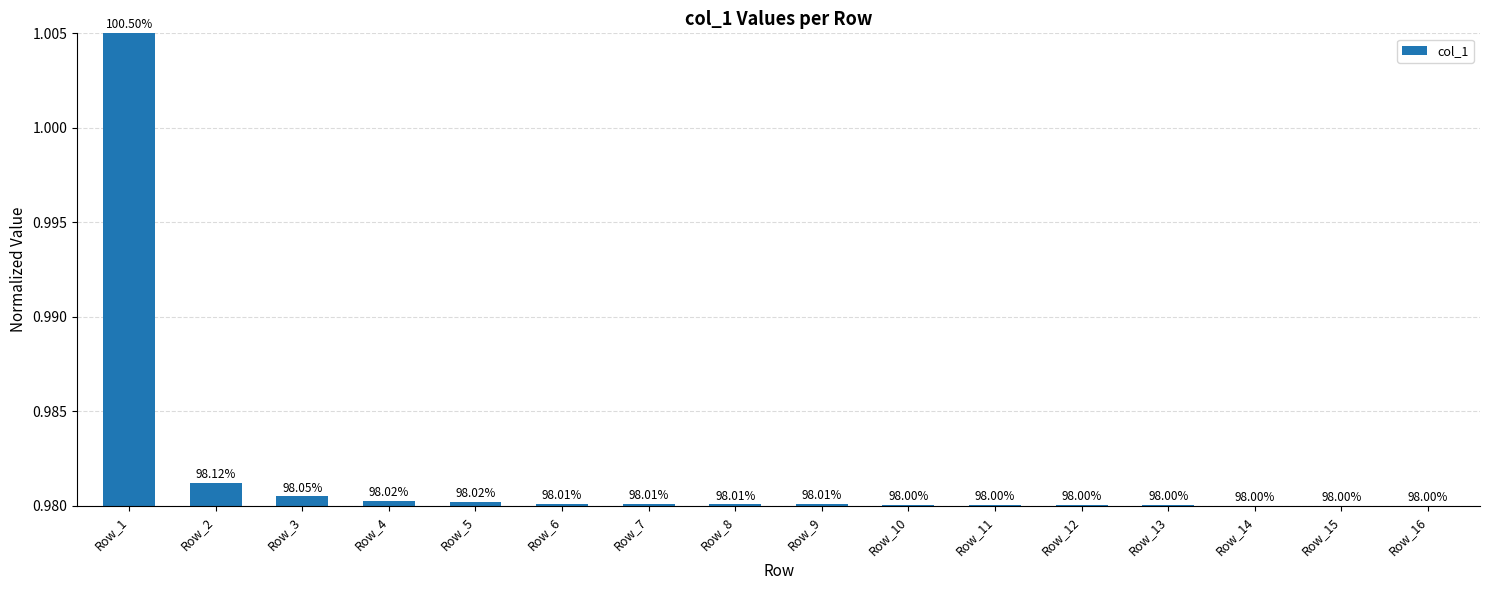

Are the bars horizontal?

No